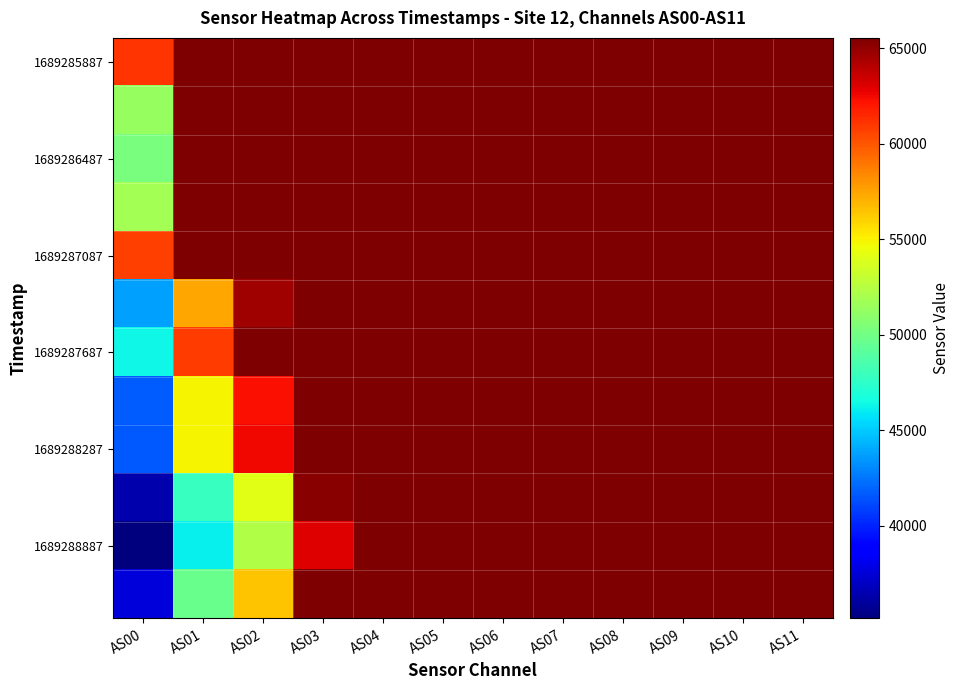

What is the total value across all series at AS03?

783535